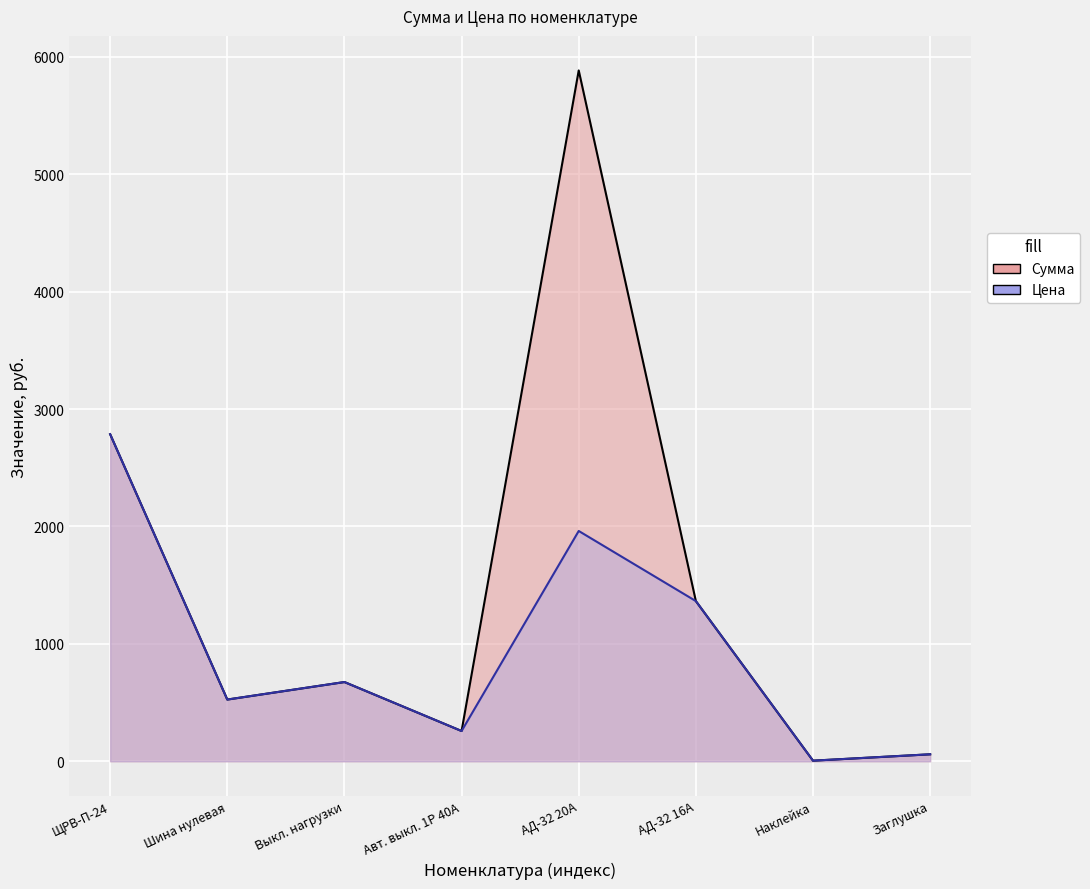

True or false: Цена and Сумма intersect in this chart.

False